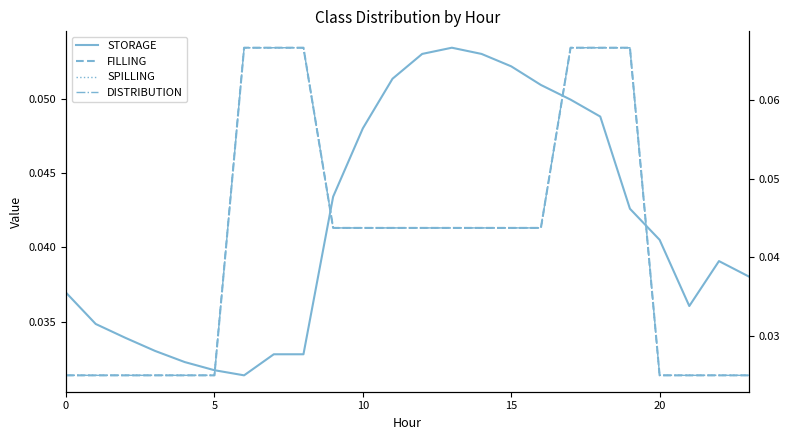

What is the label of the 11th point from the right?

13